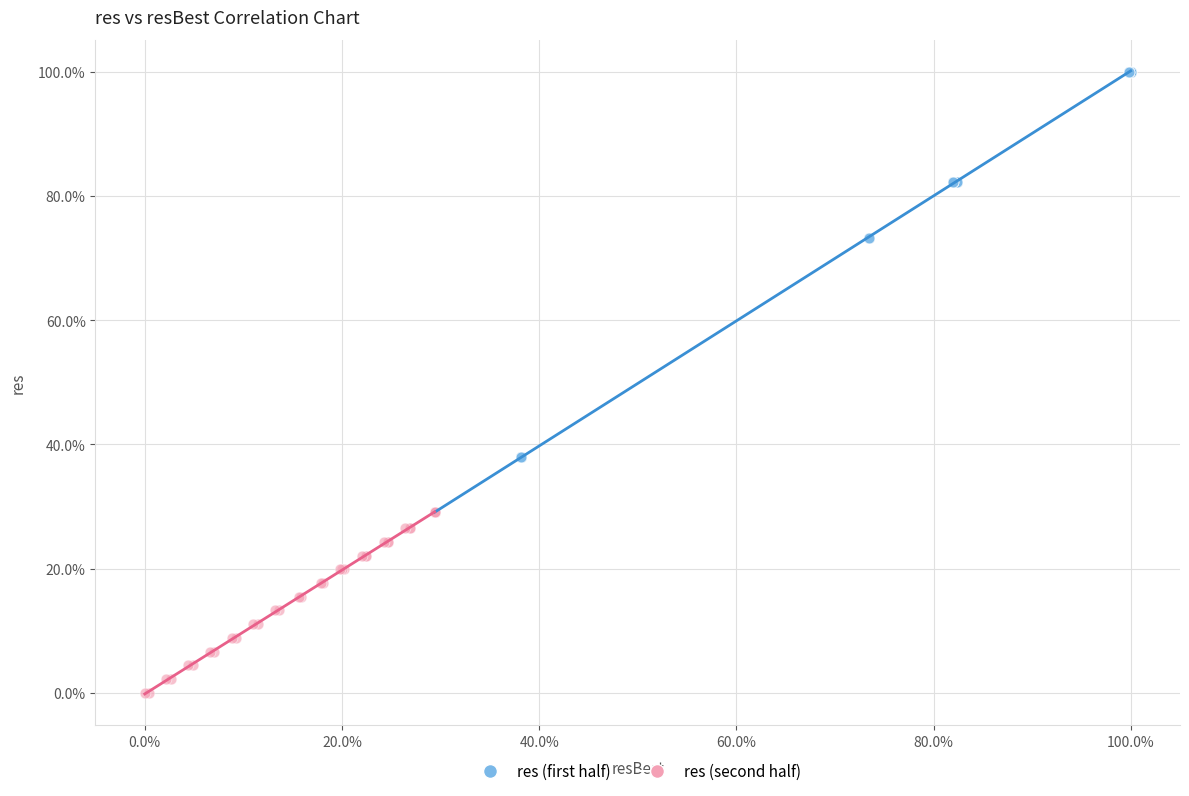

Which series has the widest spread of Y values?

res (first half)